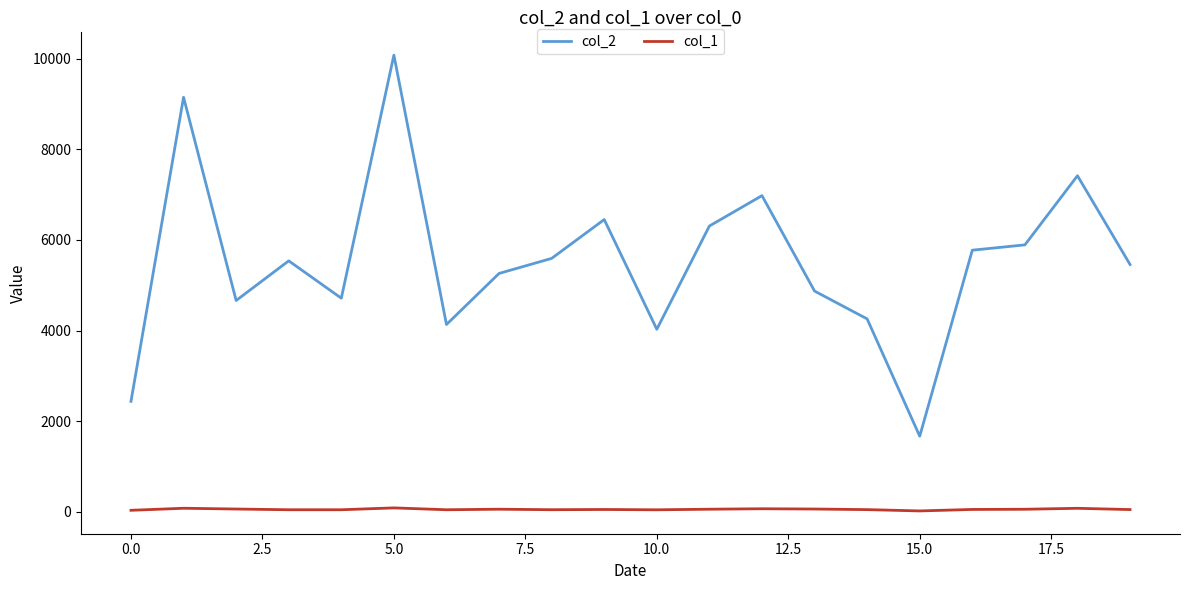

Which series has the largest total across all categories?

col_2